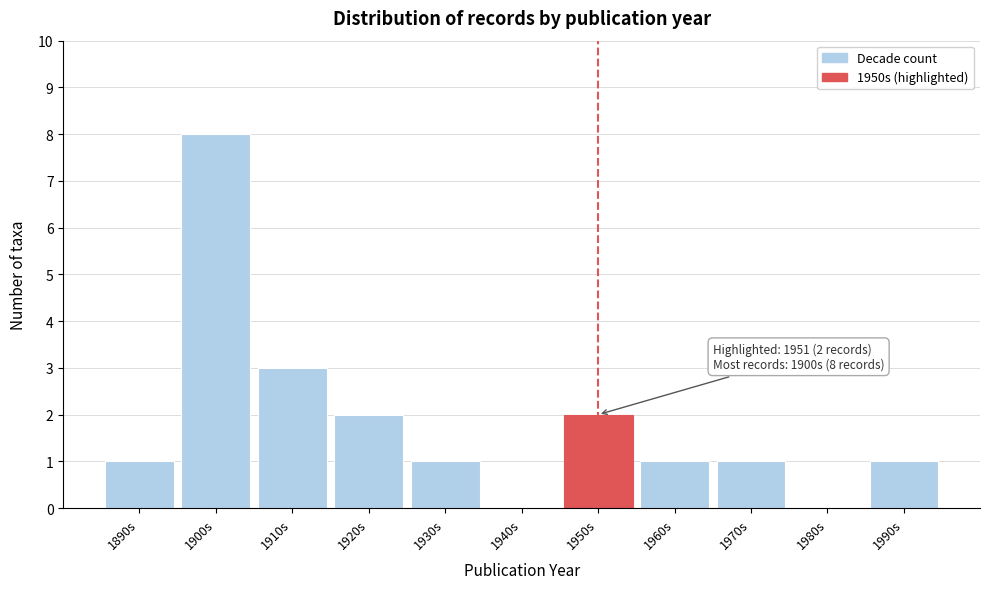

Reading left to right, what are all the values shown in this chart?

1890s=1	1900s=8	1910s=3	1920s=2	1930s=1	1940s=0	1950s=2	1960s=1	1970s=1	1980s=0	1990s=1